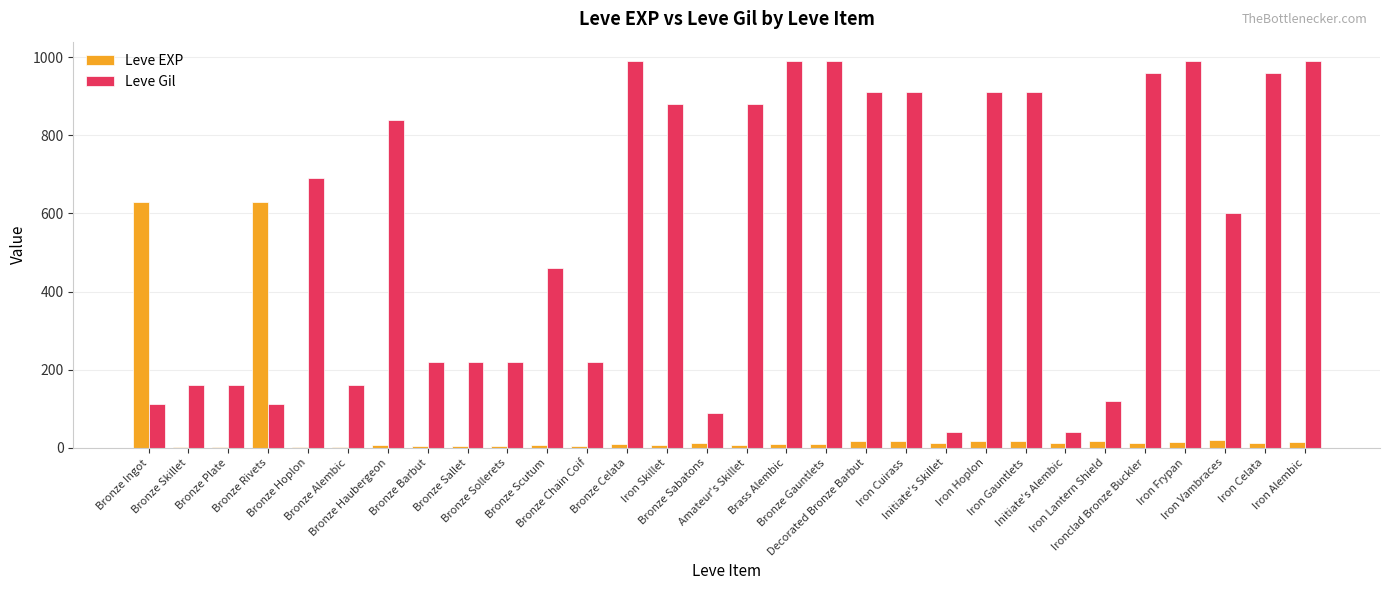

What is the approximate value of Leve Gil at Iron Cuirass, to the nearest 50?

900